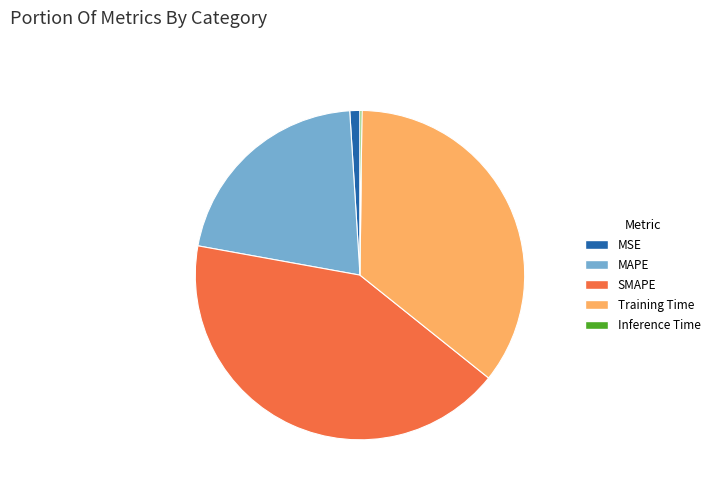

Does Training Time represent more than half of the total?

No